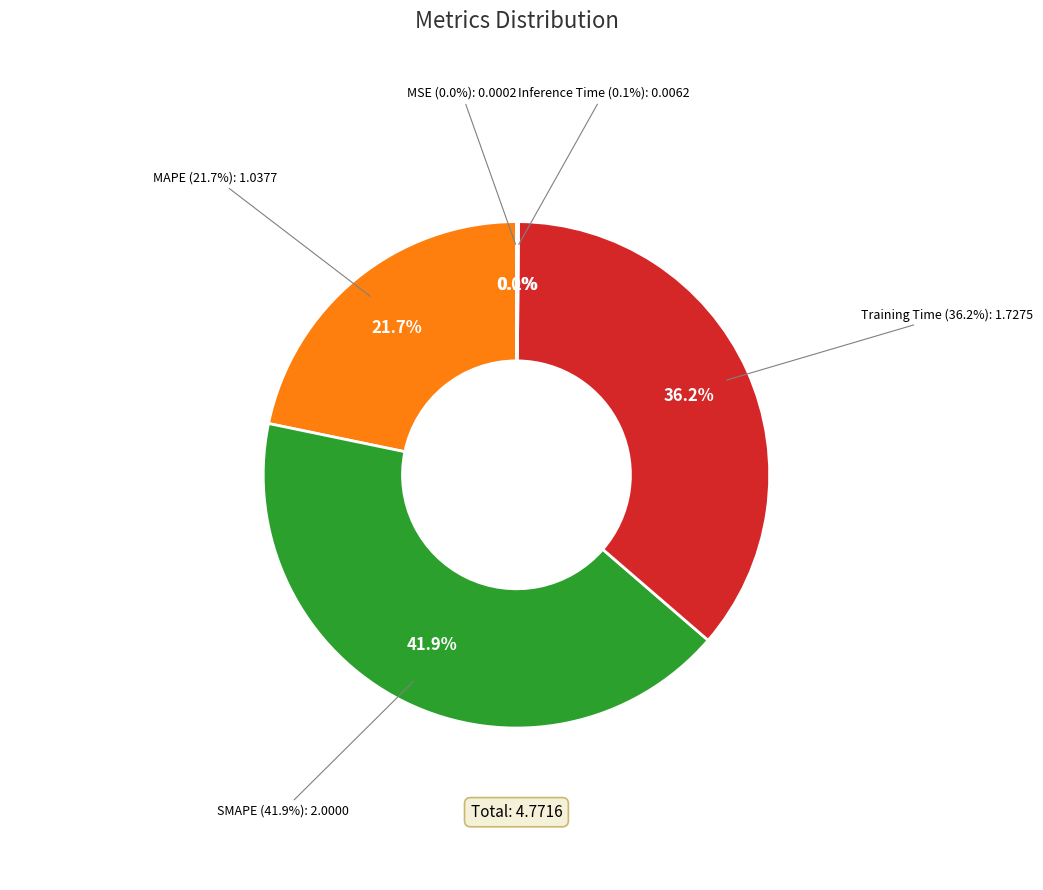

Count the number of slices in the pie.

5